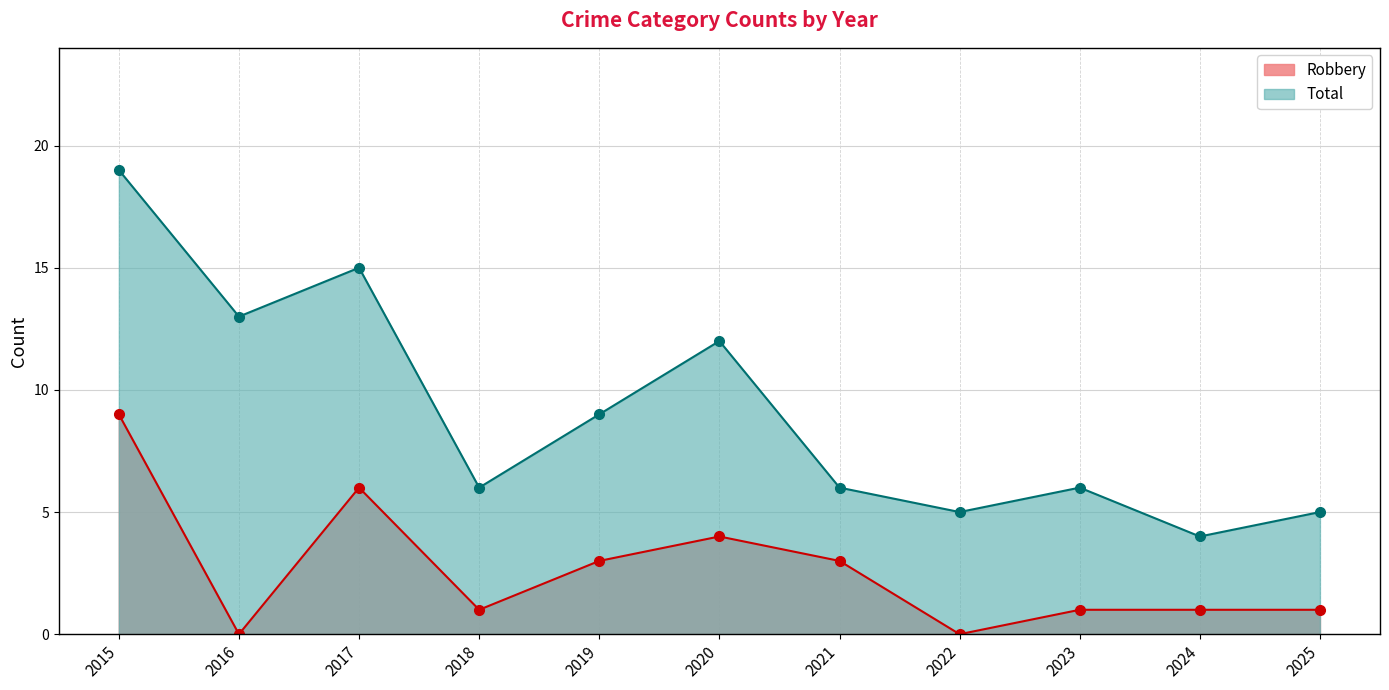

At how many categories does at least one series exceed 2?

11